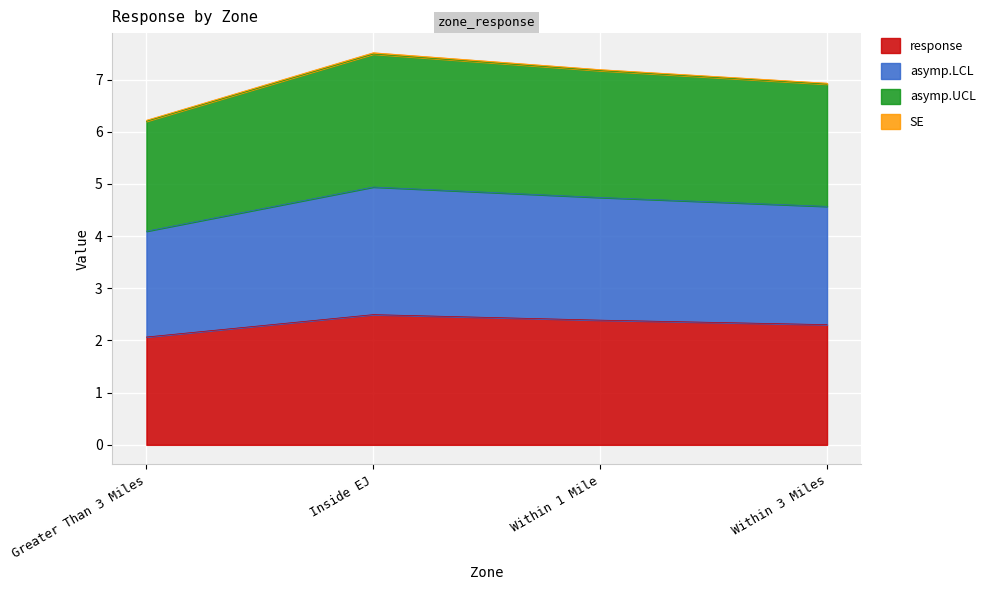

What is the label of the 1st point from the right?

Within 3 Miles